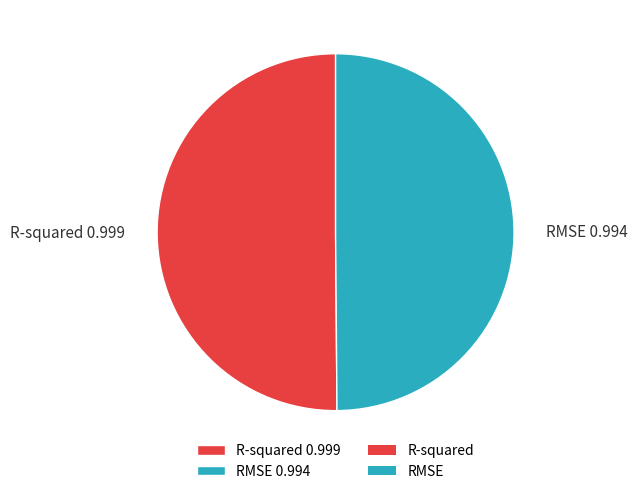

How many segments does this pie chart have?

2